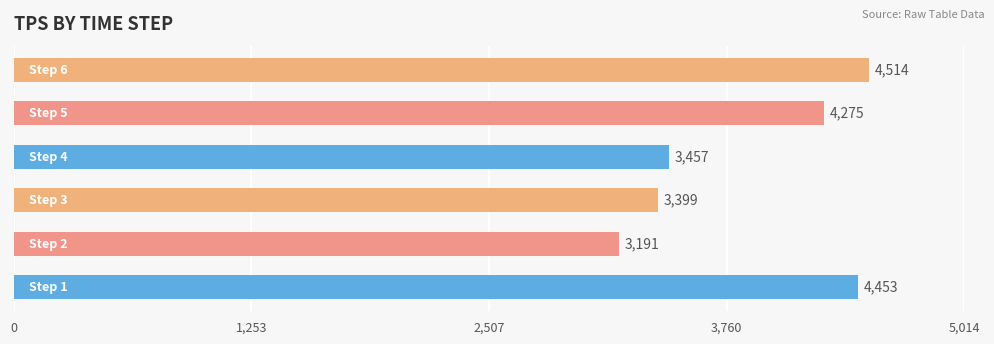

What is the greatest value displayed?

4514